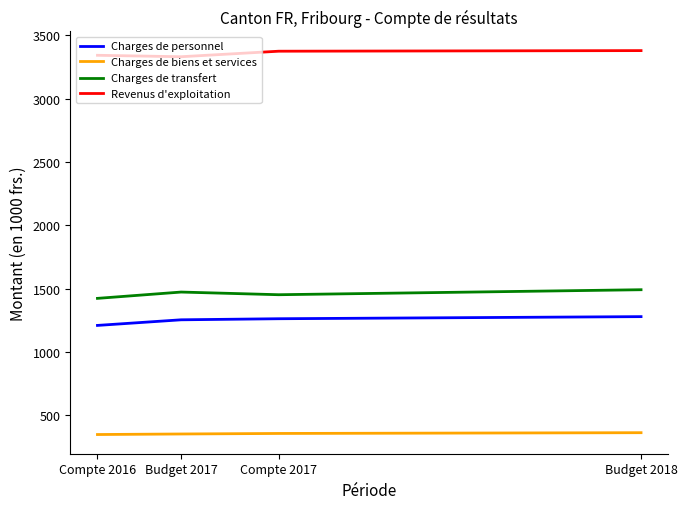

The value of Charges de biens et services at Compte 2016 is 349.6. True or false?

True